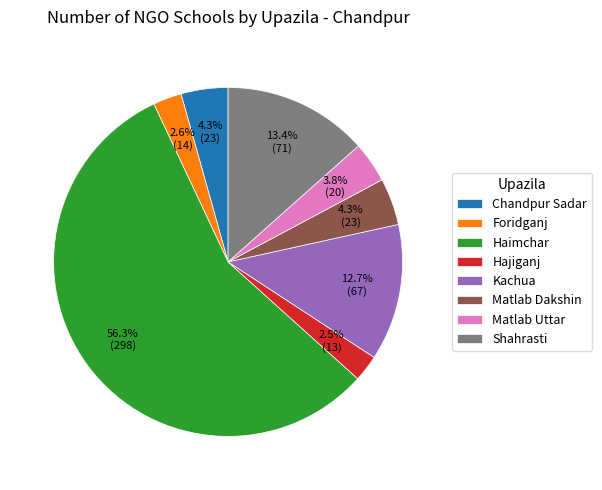

Count the number of slices in the pie.

8